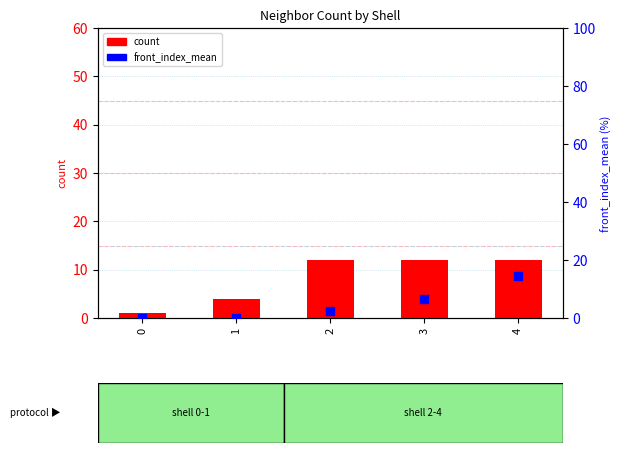

Which series reaches the maximum Y coordinate?

percentile rank within the sample